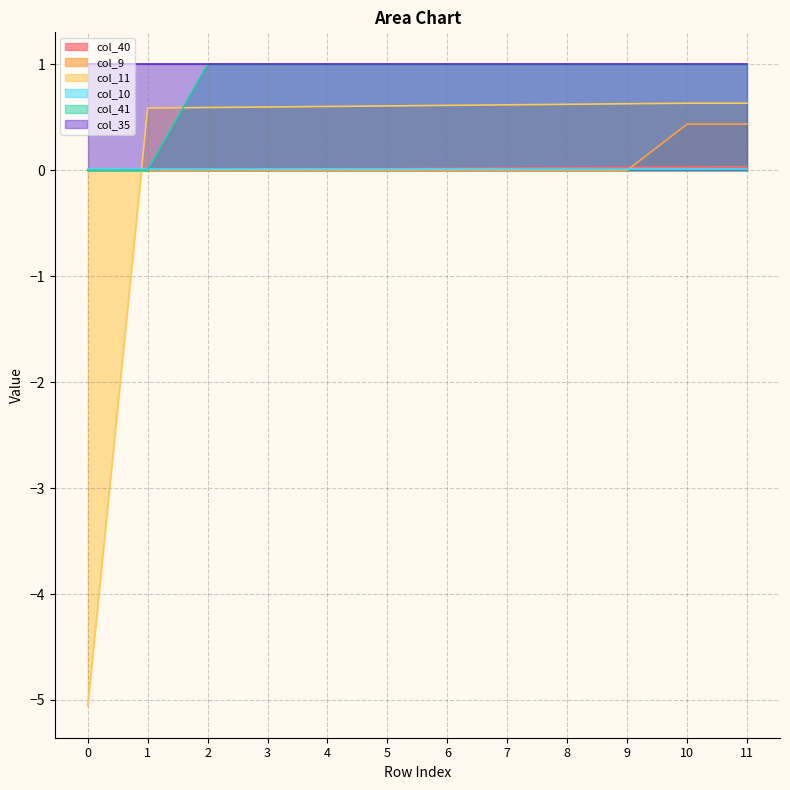

What is the value of the col_11 point at the 5th from the left?

0.6